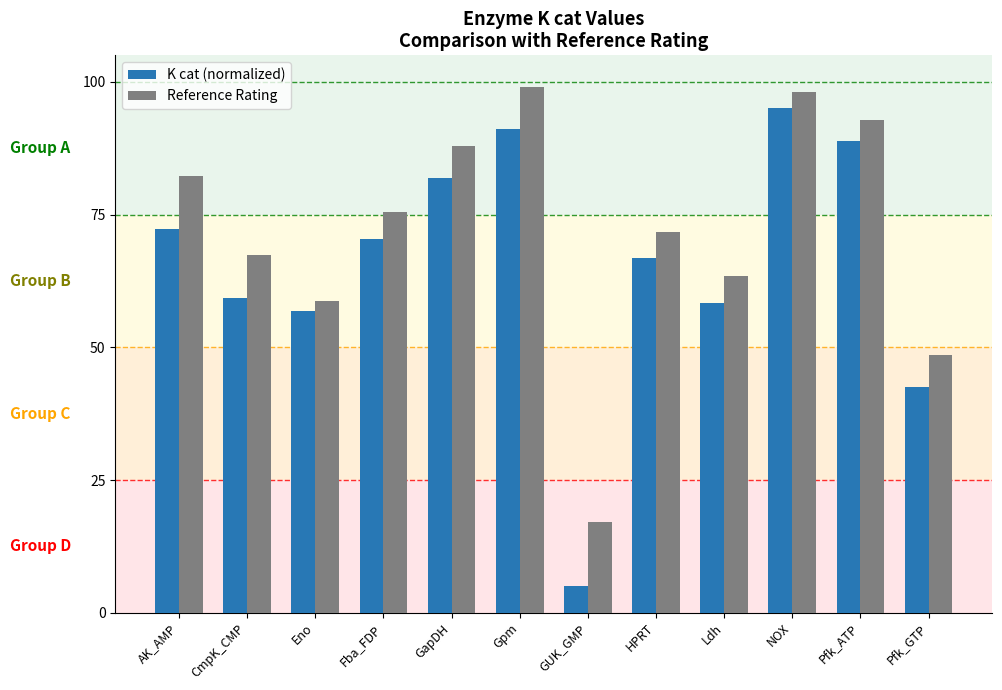

Where does the K cat (normalized) series first go above 70?

AK_AMP